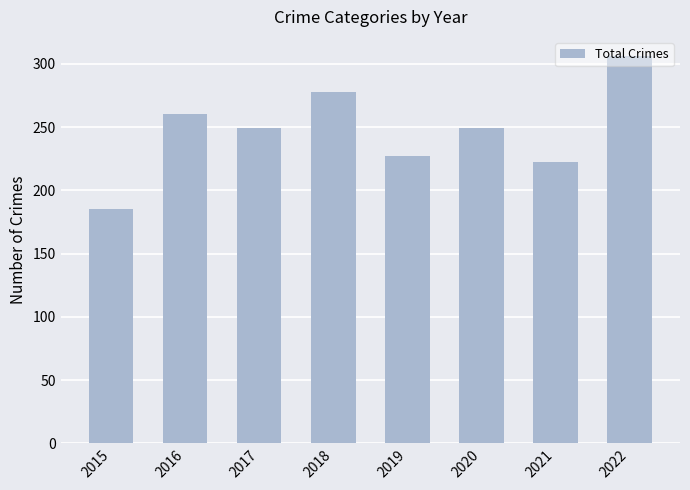

At which category does the chart reach its minimum across all series?

2015